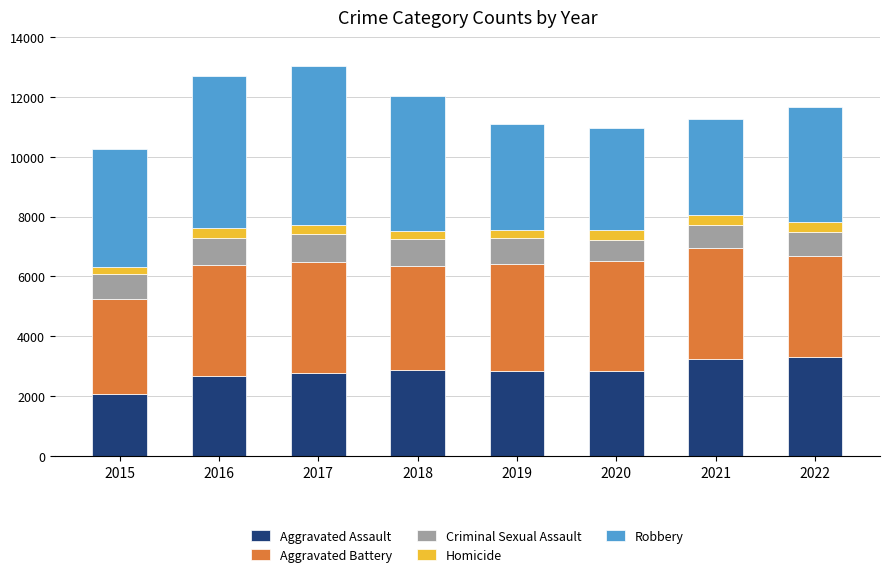

Does the chart contain any negative values?

No